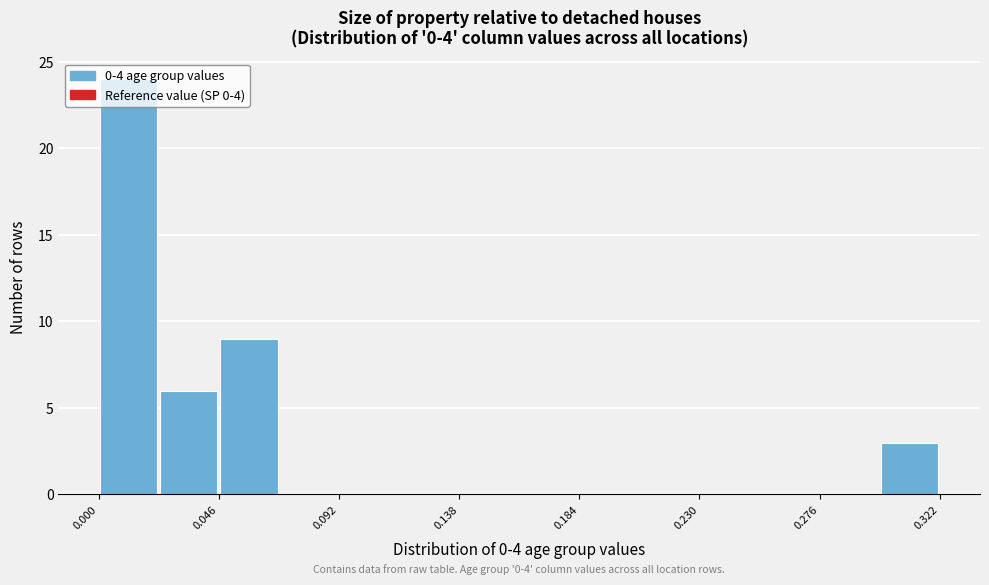

Over which range of the x-axis is the bar tallest?

0.000 to 0.025